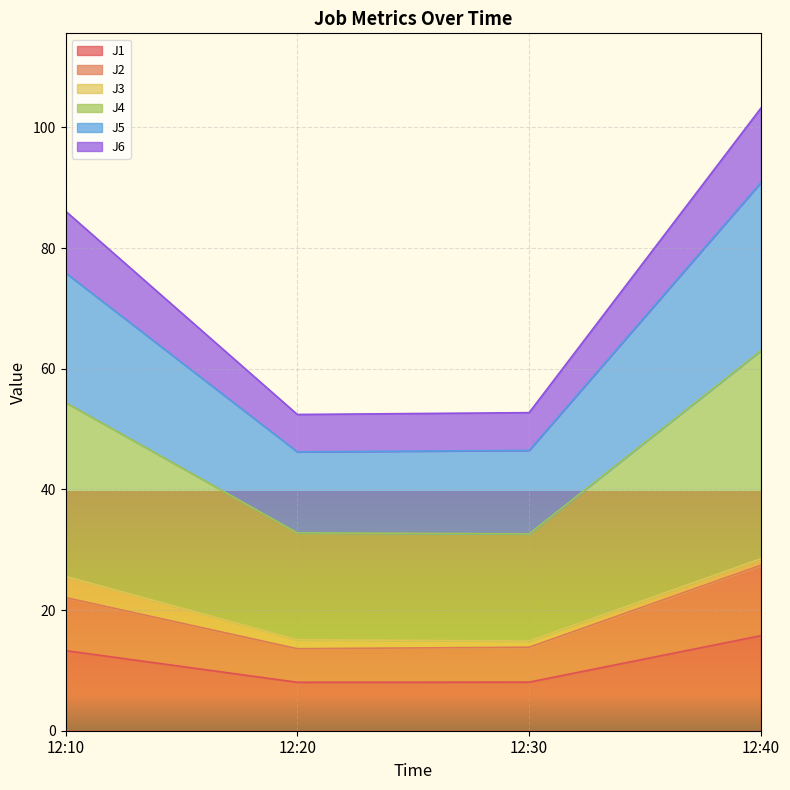

At which category is the sum across all series the highest?

12:40